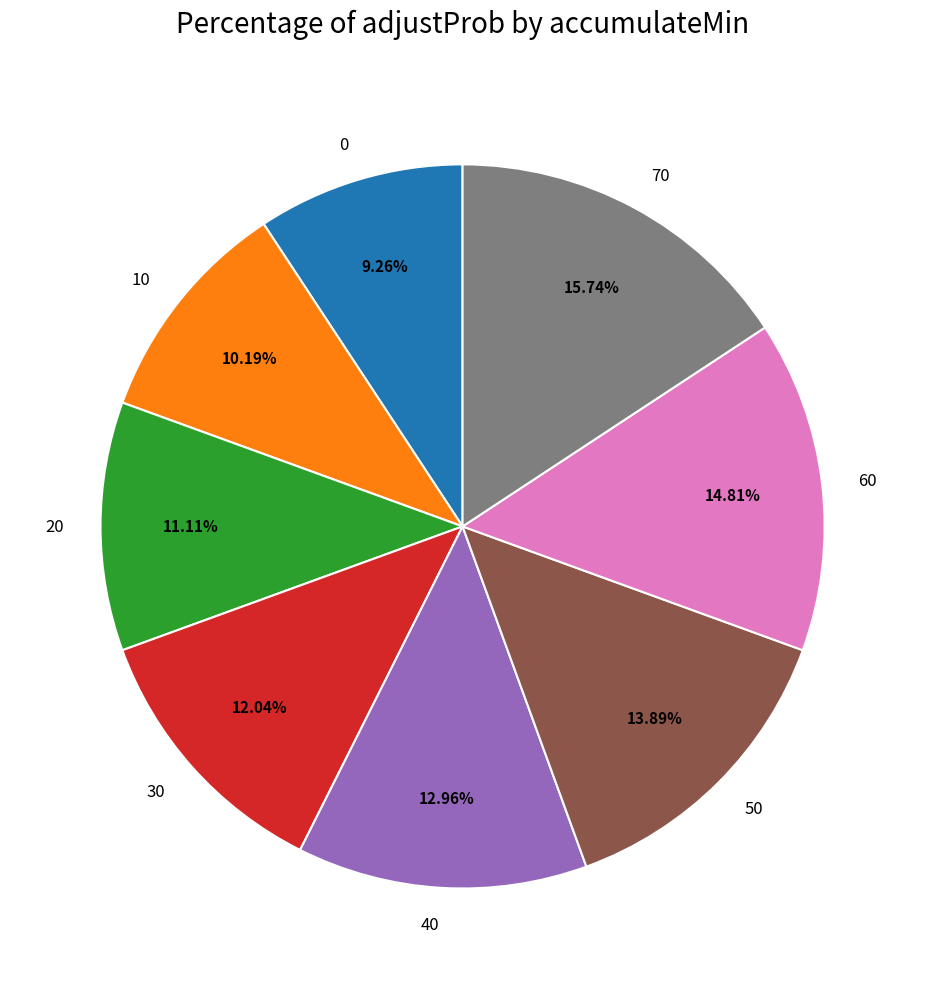

Does 70 represent more than half of the total?

No